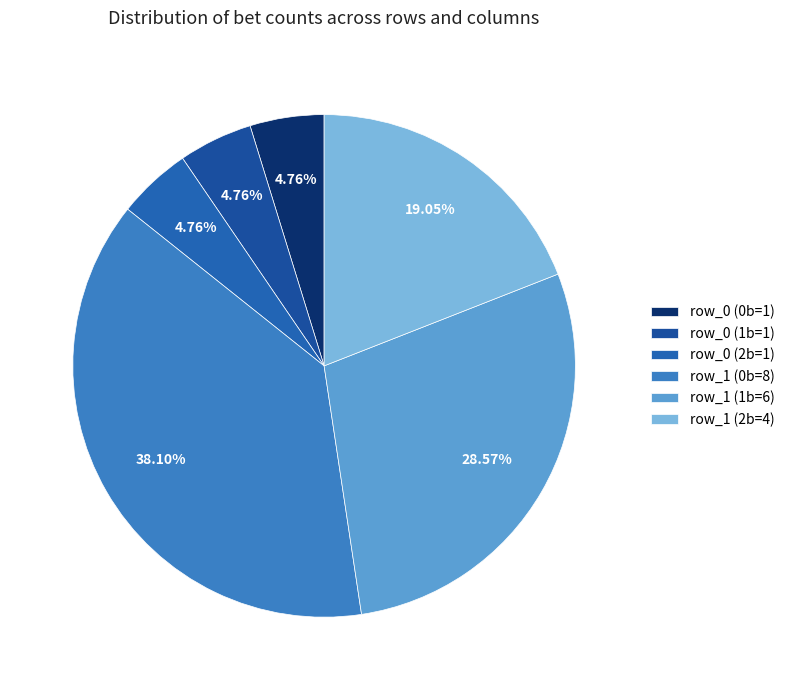

To the nearest percent, what percentage of the pie is row_1 (2b=4)?

19%